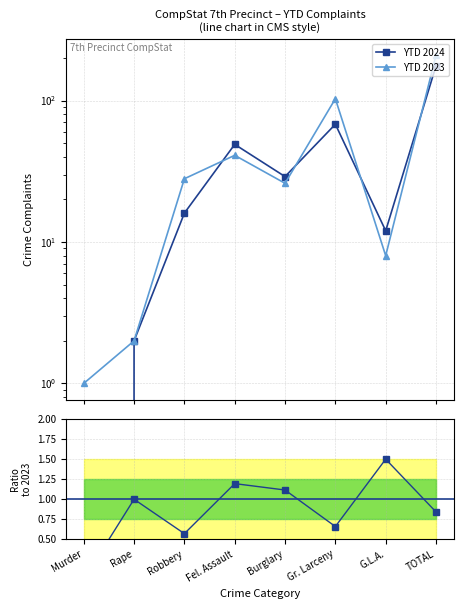

Is it true that YTD 2023 equals 1.6 at Murder?

False